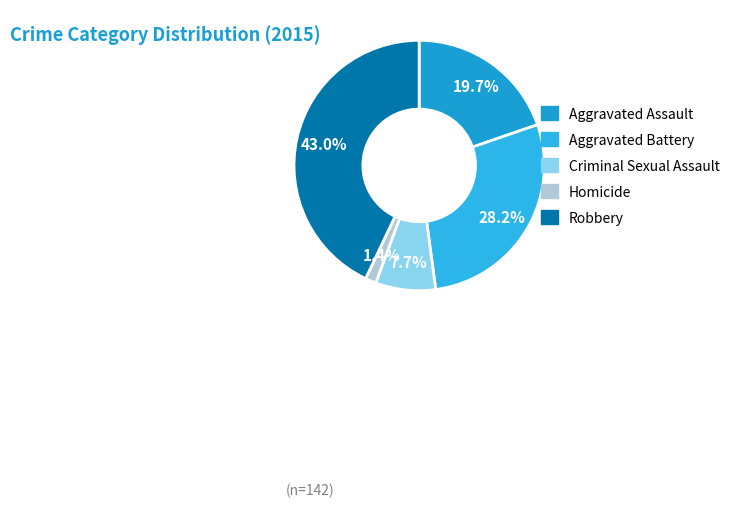

To the nearest percent, what is the combined percentage of Homicide and Aggravated Assault?

21%